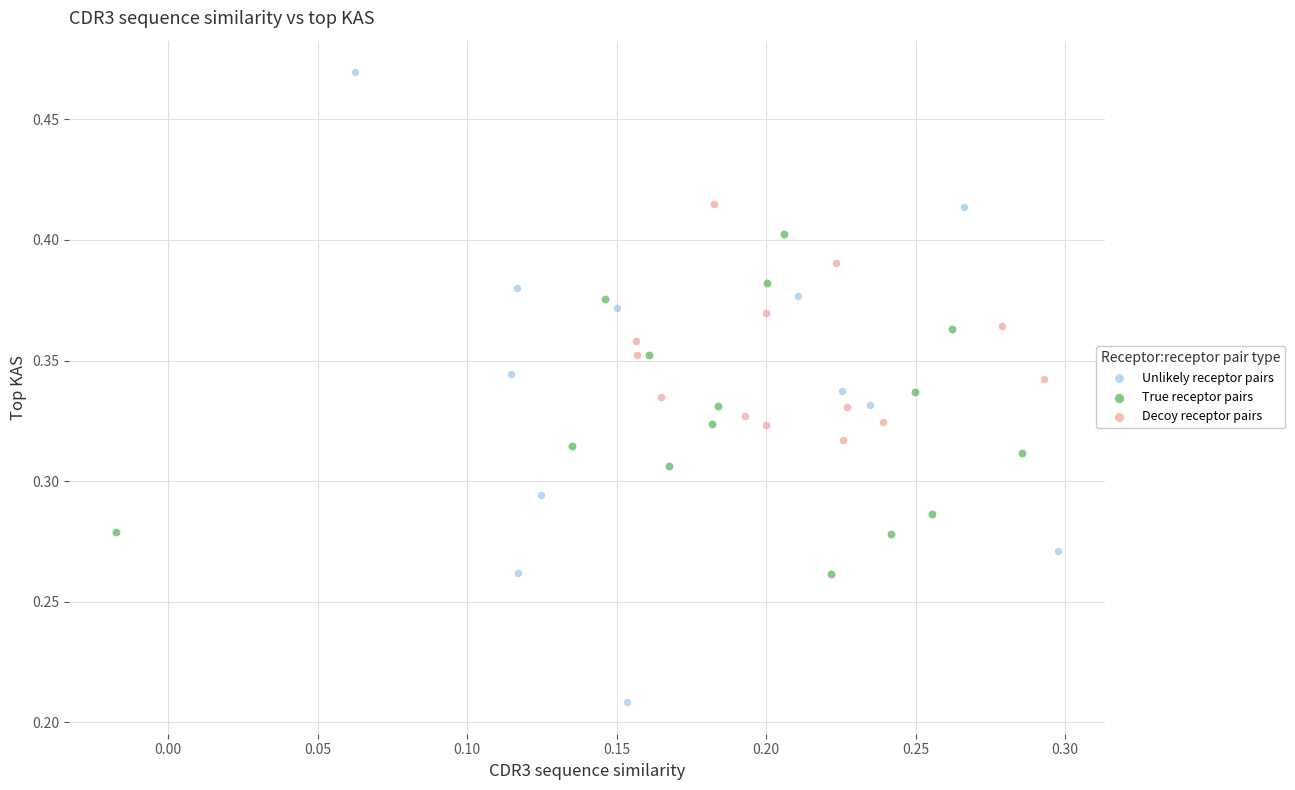

Which series reaches the minimum Y coordinate?

Unlikely receptor pairs